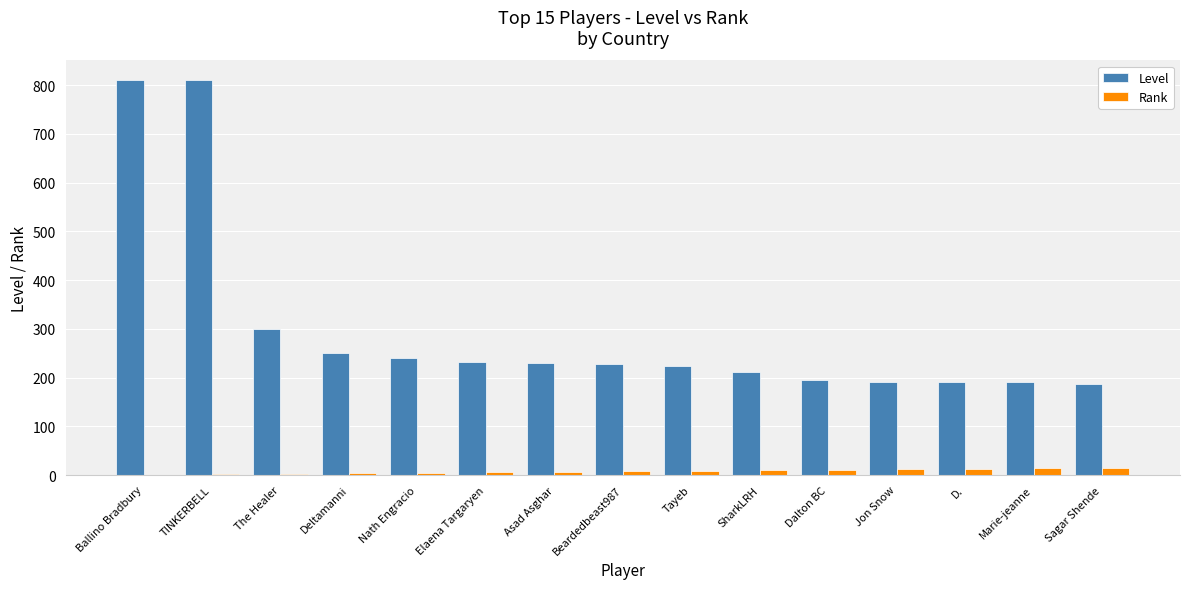

At which label is Level closest to 498?

The Healer